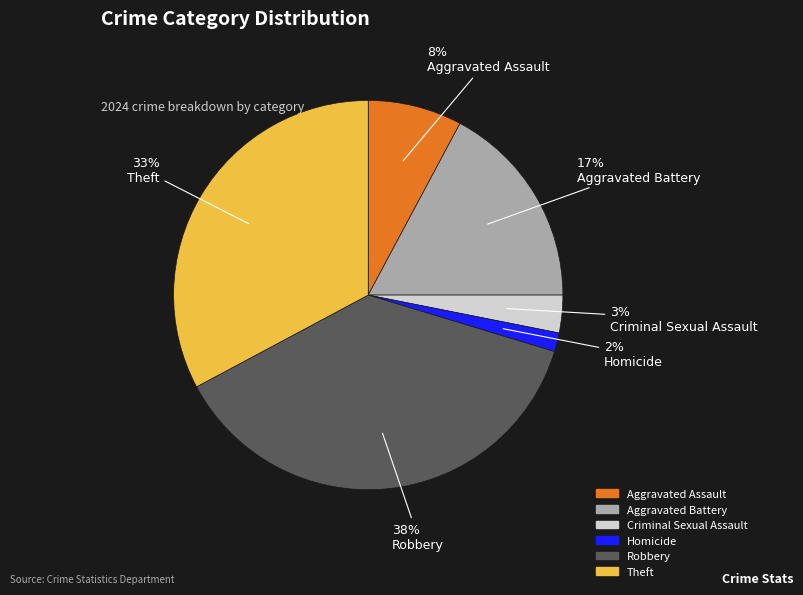

What percentage is the Aggravated Assault slice, to the nearest percent?

8%